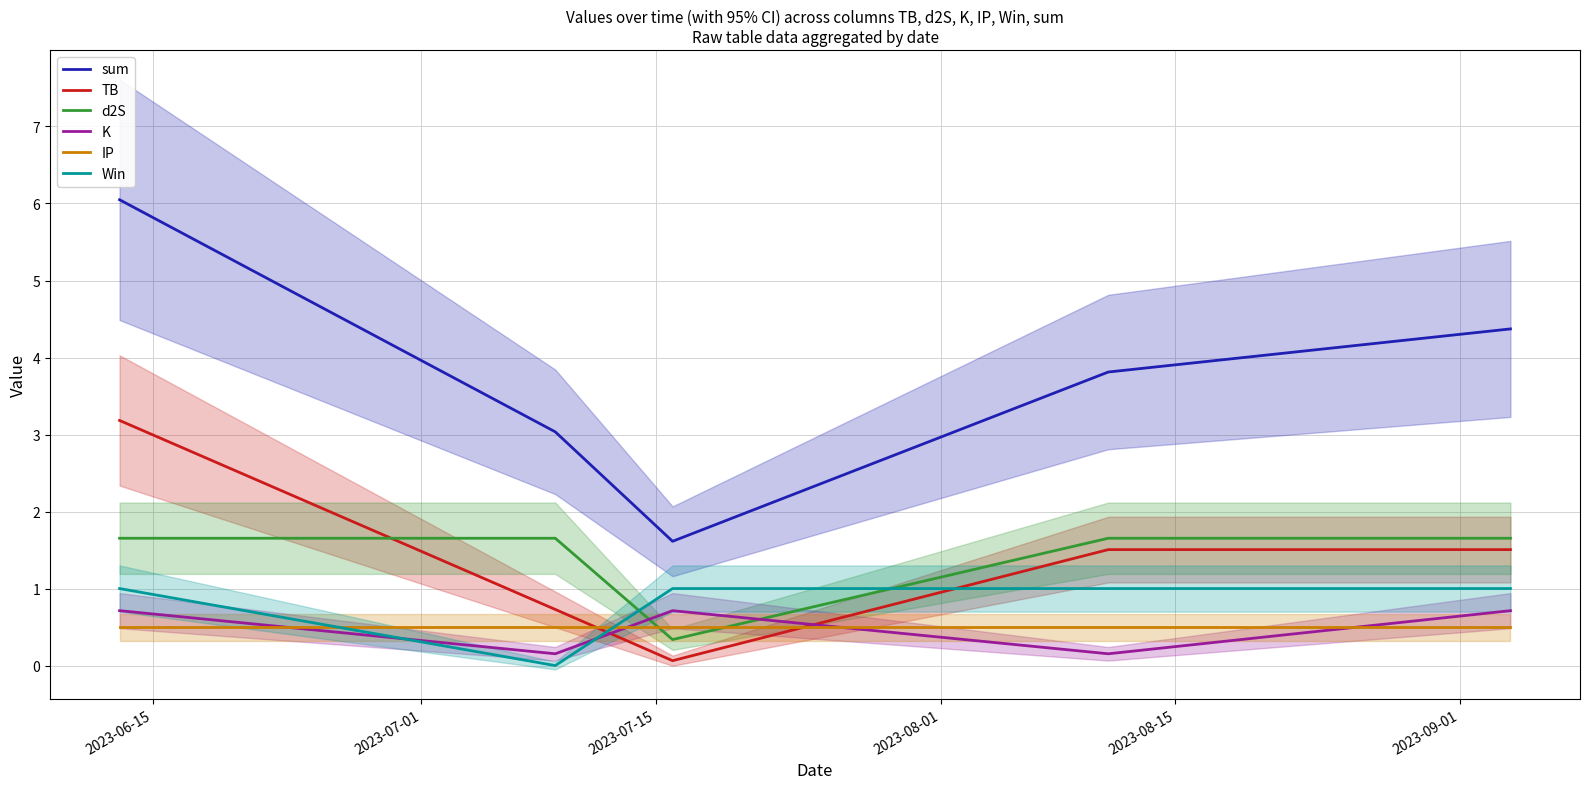

How many categories are shown in the chart?

5